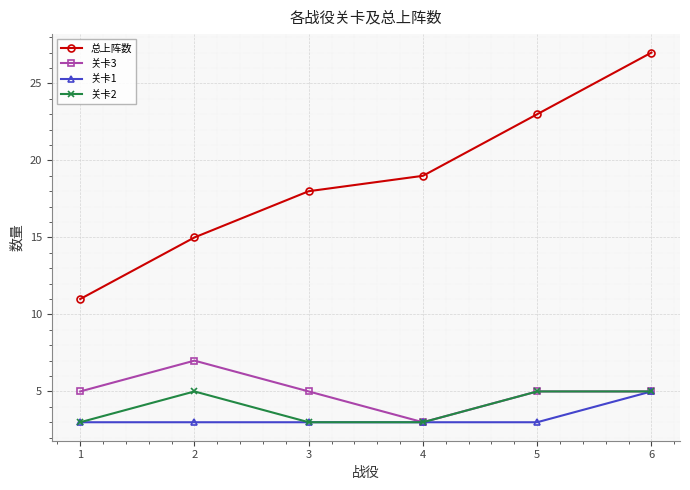

Is this an area chart (filled region under the line)?

No